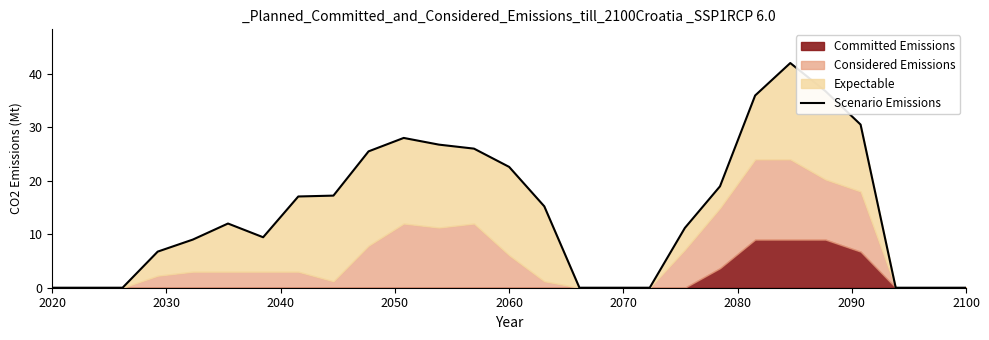

Reading left to right, list all the values displayed in this chart.

0.0	0.0	0.0	6.8	9.0	12.0	9.4	17.1	17.2	25.5	28.0	26.8	26.0	22.6	15.2	0.0	0.0	0.0	11.2	19.0	35.9	42.0	36.8	30.5	0.0	0.0	0.0